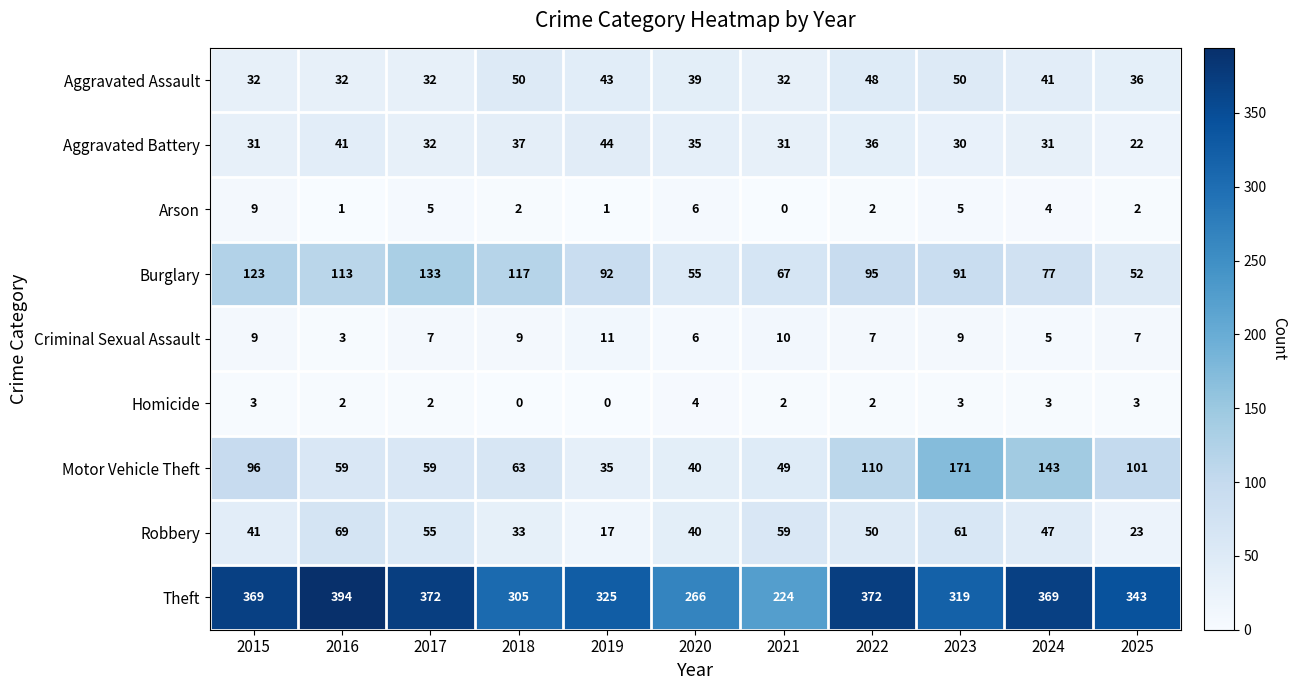

Where is Robbery nearest to the value 43?

2015